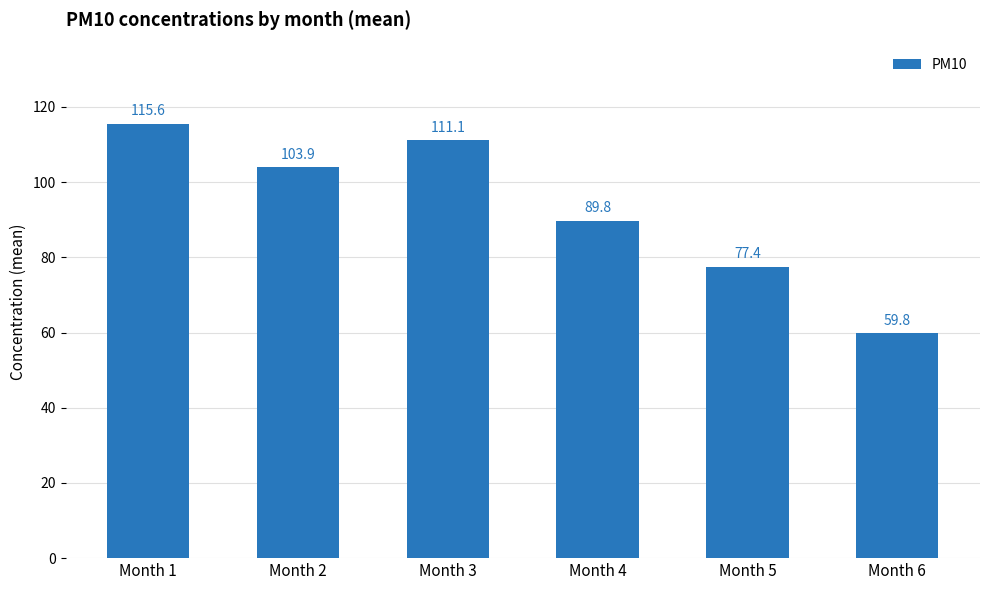

What is the change in value from Month 5 to Month 6?

-17.6